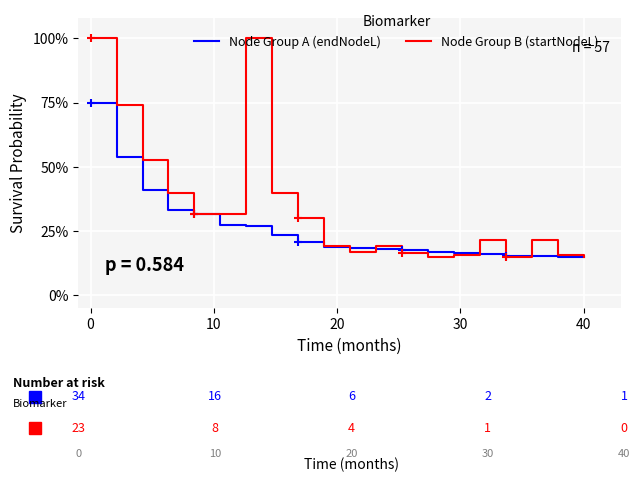

Does the chart display data point markers on the line(s)?

No